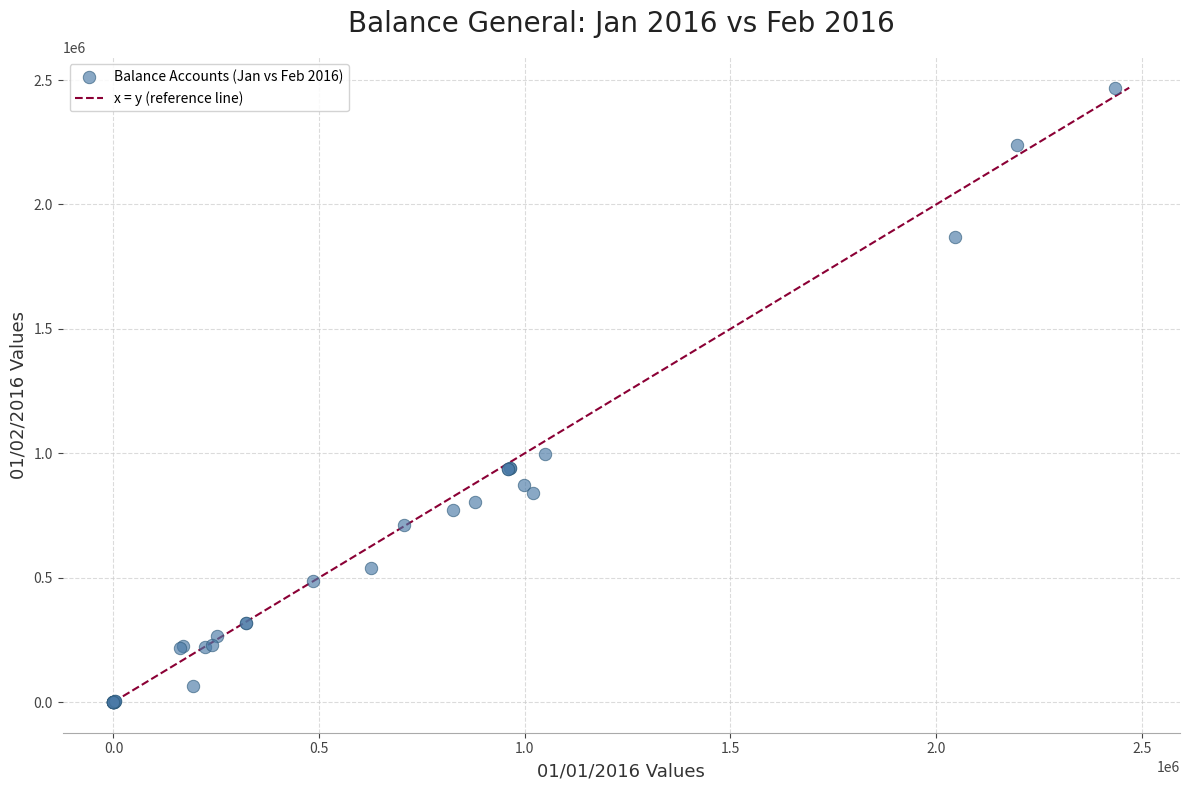

What Y value in the scatter plot is closest to 1234713?

995987.2